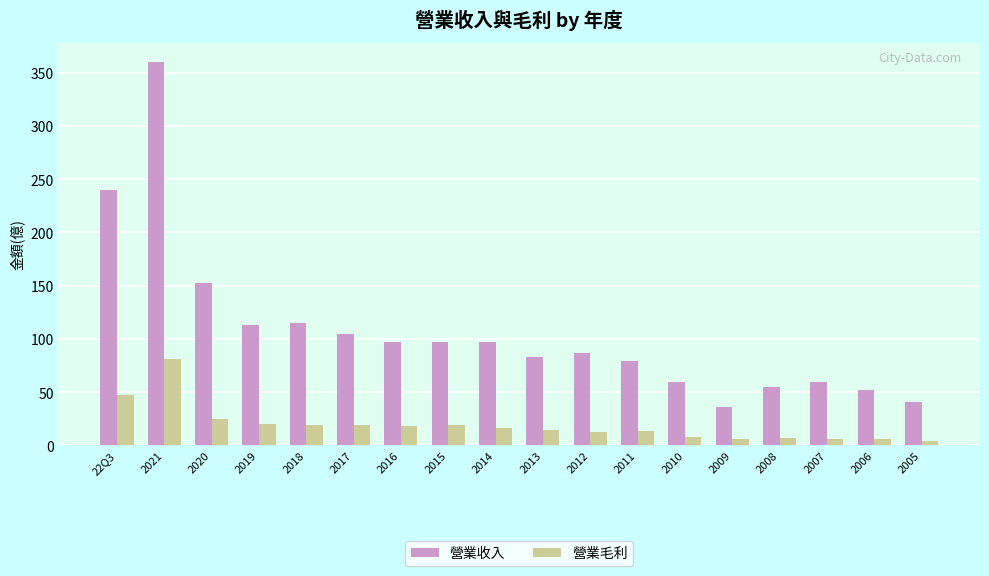

Which series has the largest total across all categories?

營業收入